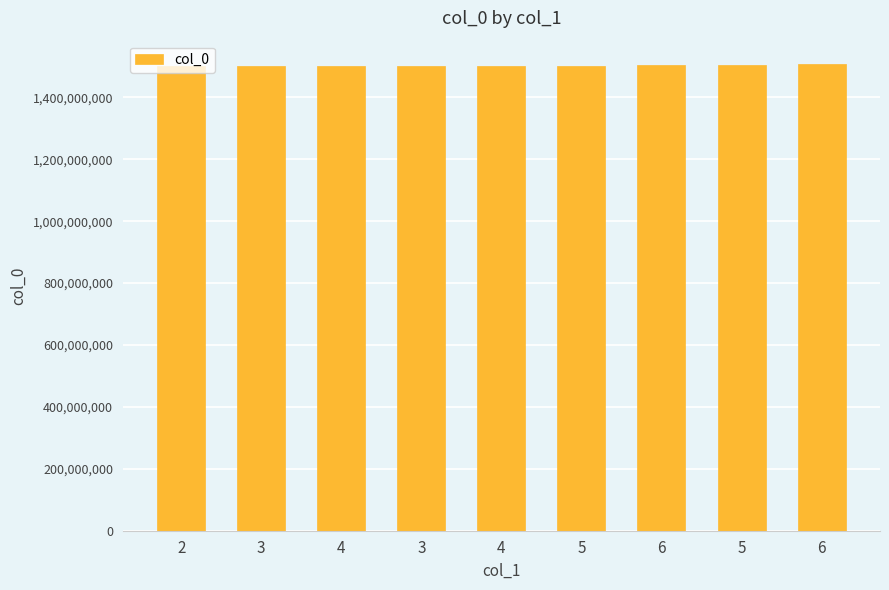

What is the label of the 3rd bar from the left?

4